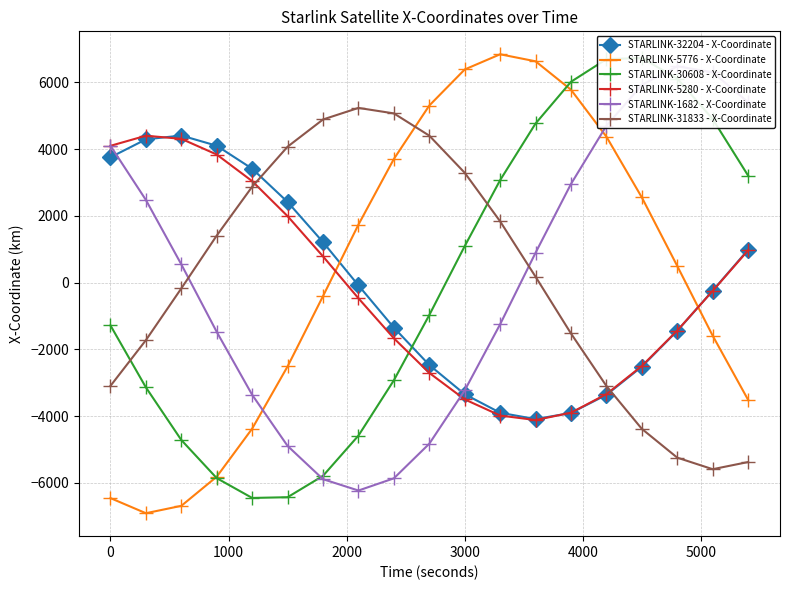

Read the STARLINK-30608 - X-Coordinate value at 17.

4899.9